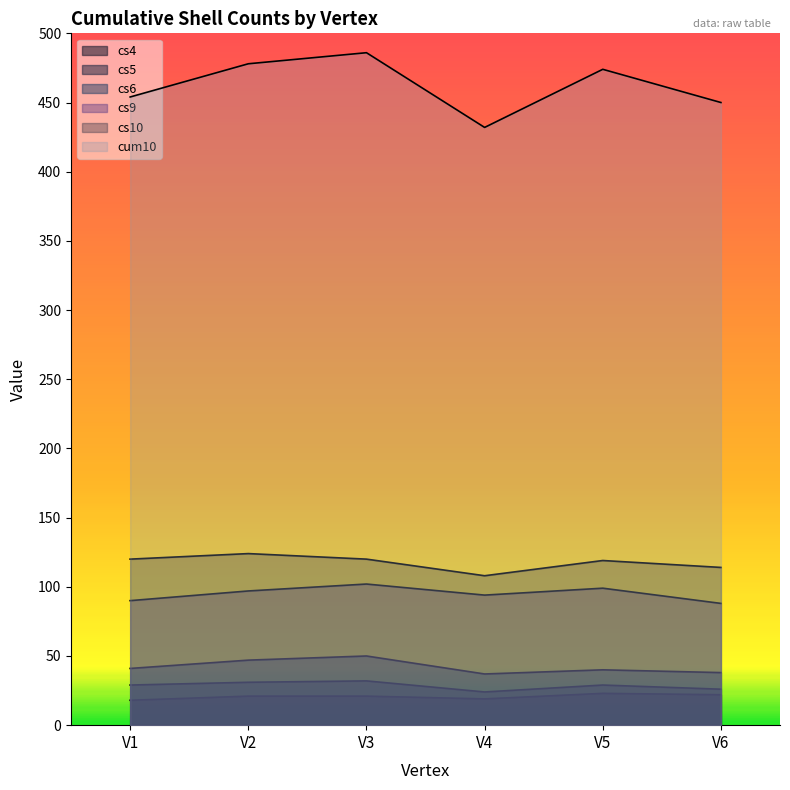

What is the sum of the cs10 values at V5 and V3?

239